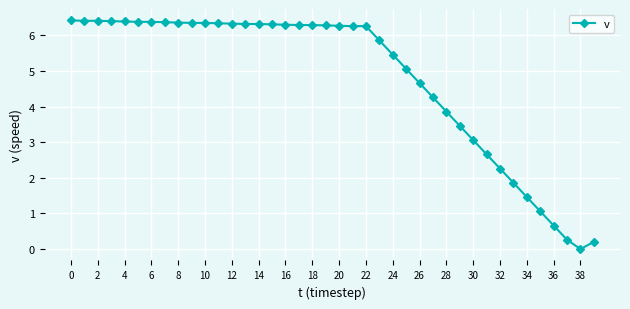

What is the value of the 22nd point from the left?

6.3